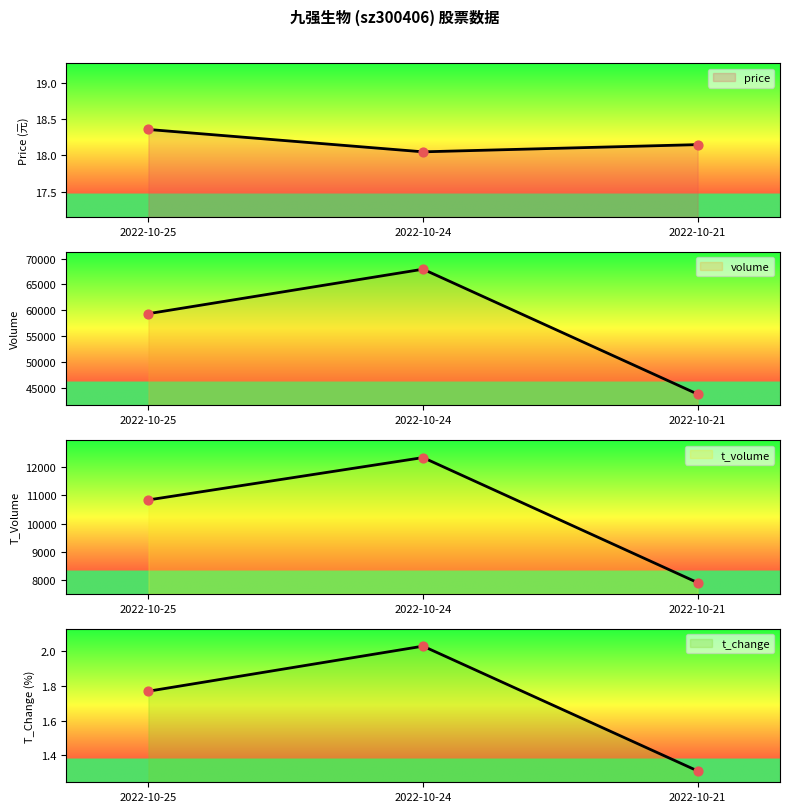

Which series has the widest spread of Y values?

volume